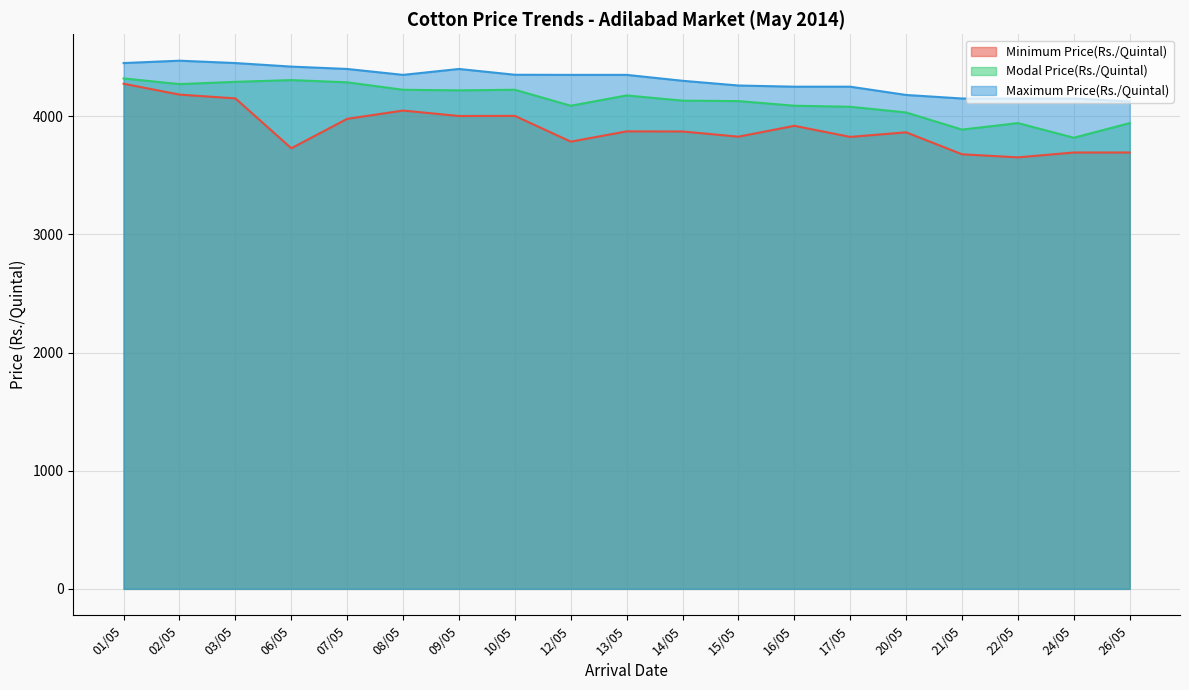

The Modal Price(Rs./Quintal) series shows 4306 at 06/05. True or false?

True